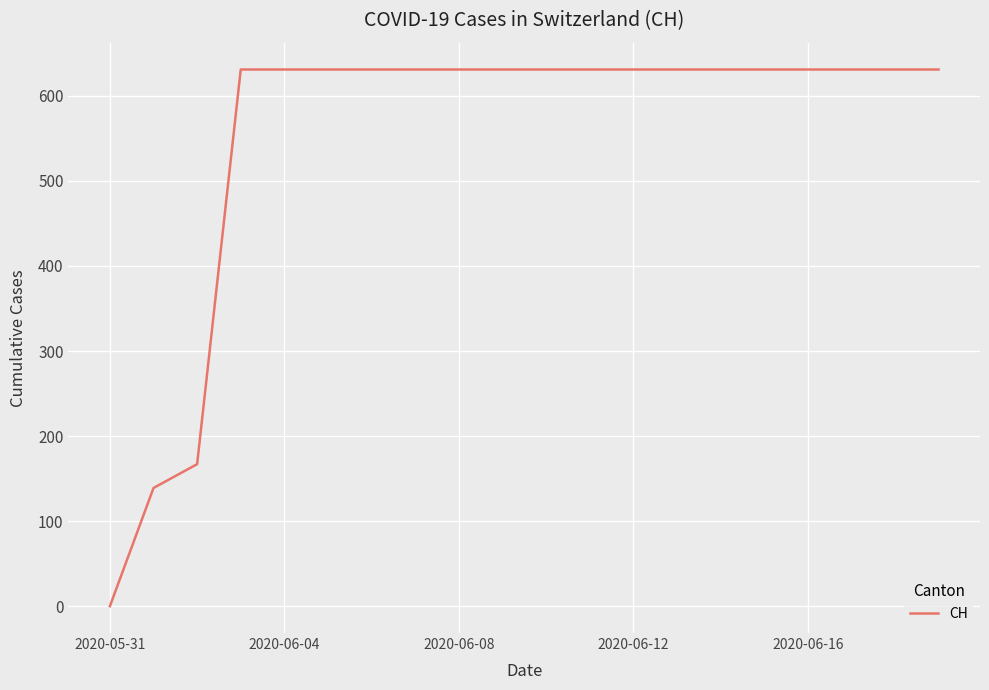

Does the chart have visible grid lines?

Yes